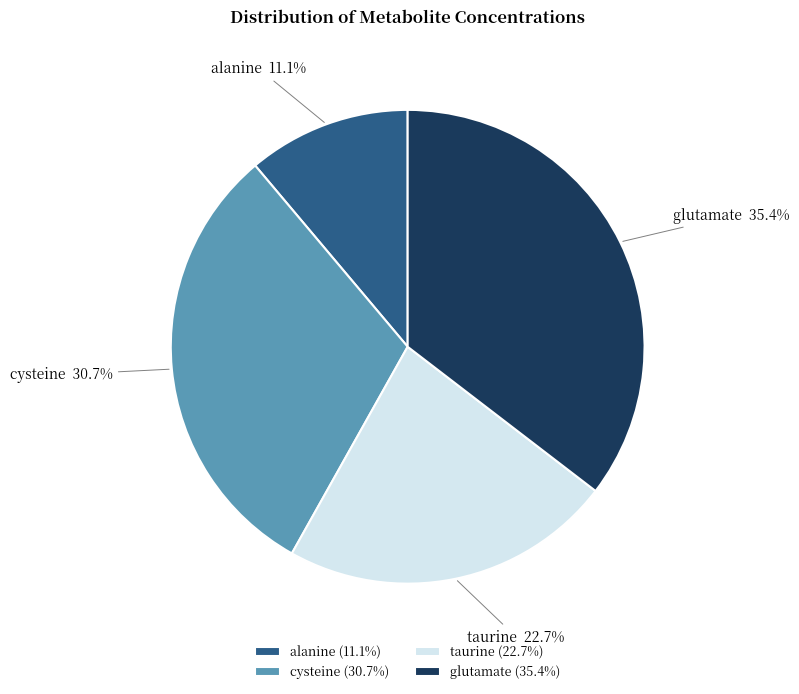

Which slice is the largest?

glutamate